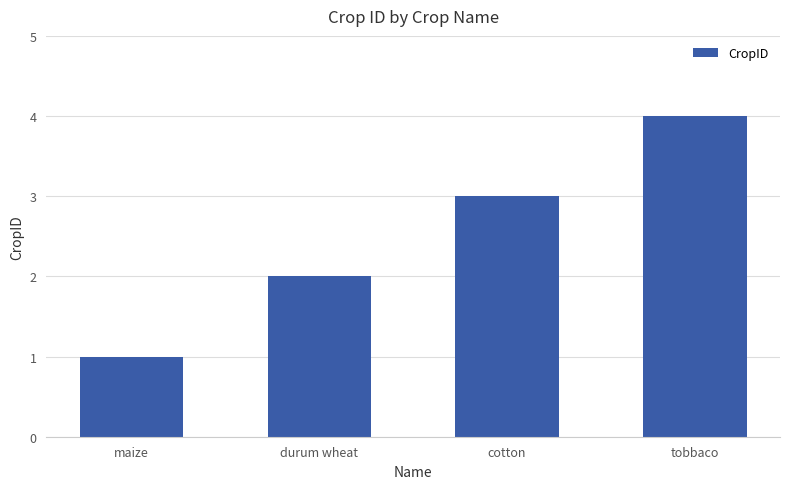

Reading left to right, transcribe all the data shown in this chart.

maize=1	durum wheat=2	cotton=3	tobbaco=4